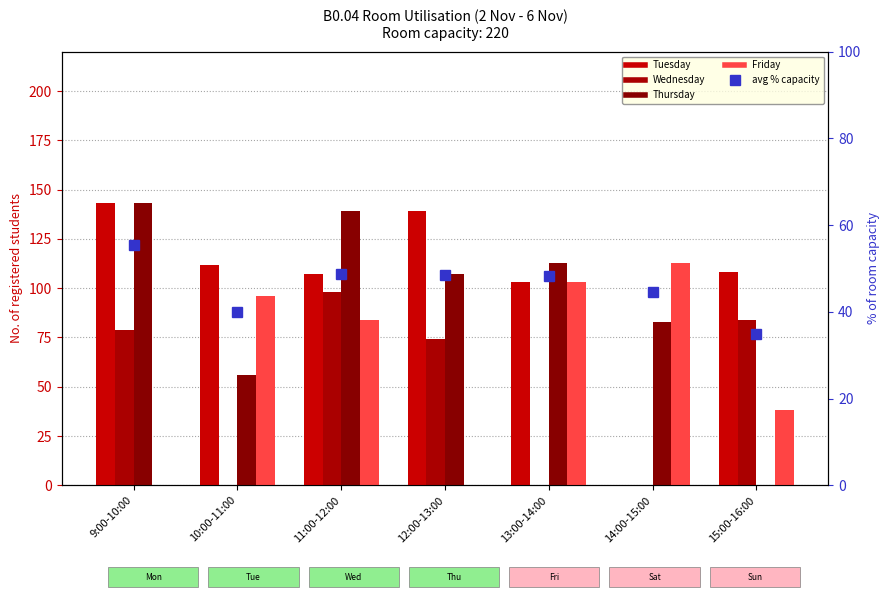

At 15:00-16:00, list the series in order from largest to smallest.

Tuesday, Wednesday, Friday, avg % capacity, Thursday